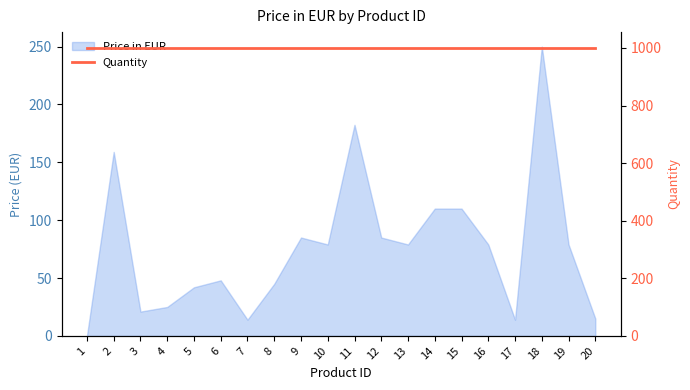

The value at 2 is 269.2. True or false?

False